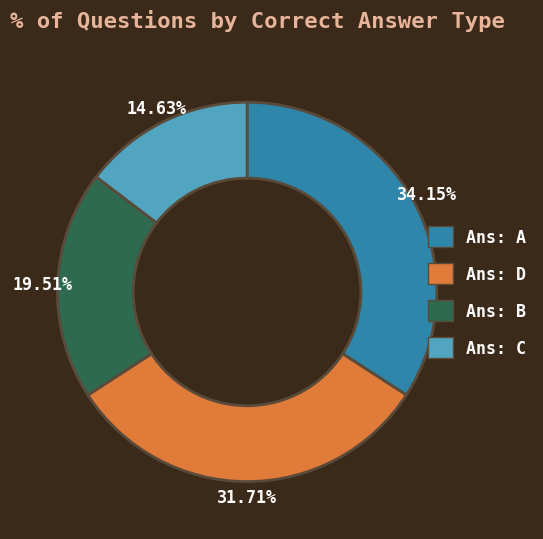

To the nearest percent, what is the difference between the Ans: A and Ans: D slice percentages?

2%